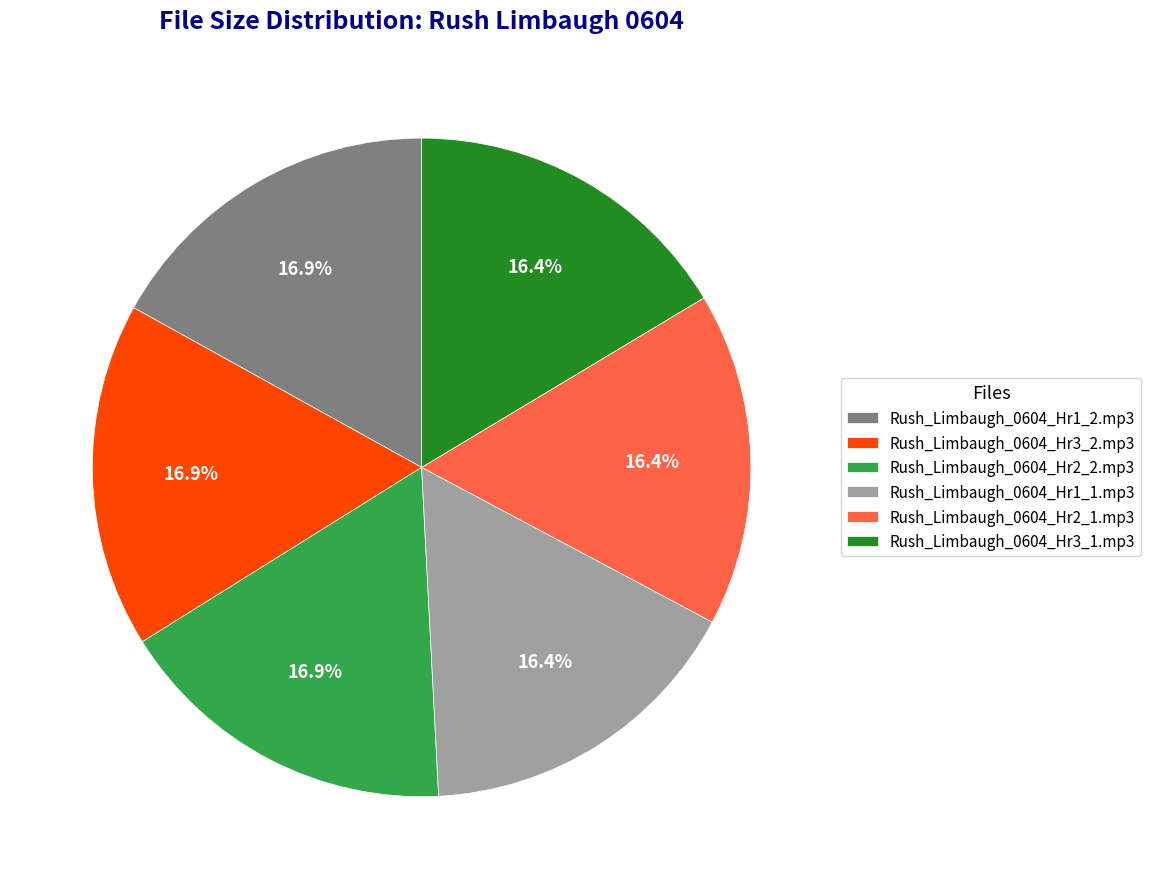

To the nearest percent, what portion does Rush_Limbaugh_0604_Hr1_2.mp3 represent?

17%